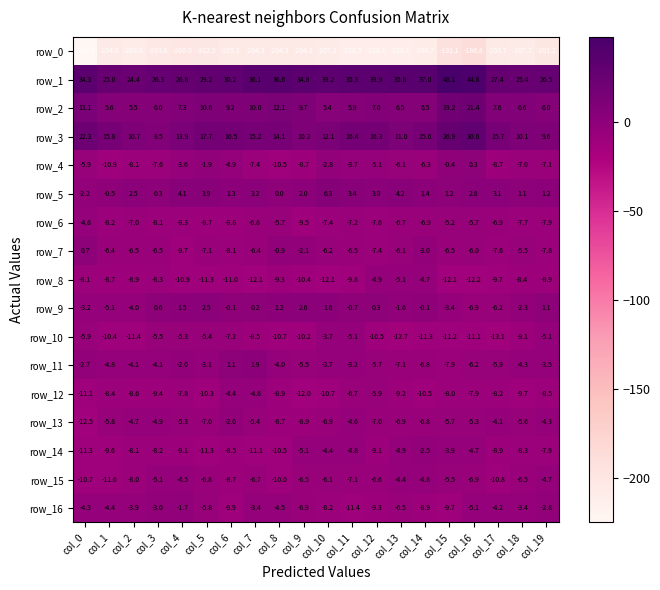

Reading right to left, extract all data points from this chart.

row_0: -201.2	-207.7	-203.7	-186.8	-192.1	-208.7	-210.1	-210.1	-210.5	-207.2	-204.2	-204.3	-204.3	-205.2	-202.5	-200.0	-203.6	-208.8	-204.6	-224.9
row_1: 26.5	25.4	27.4	44.8	48.1	37.0	35.8	33.9	35.3	33.2	34.8	36.6	36.1	30.2	29.2	26.8	26.3	24.4	25.0	34.3
row_2: 6.0	6.6	7.6	21.4	19.2	6.5	6.5	7.0	5.9	5.4	9.7	12.1	10.0	9.2	10.6	7.3	6.0	5.5	5.6	13.1
row_3: 9.6	10.1	15.7	30.0	26.9	15.6	11.0	16.3	16.4	12.1	10.2	14.1	15.2	16.5	17.7	13.9	8.5	10.7	15.8	22.3
row_4: -7.1	-7.0	-8.7	0.3	-0.4	-6.3	-6.1	-5.1	-3.7	-2.8	-8.7	-10.5	-7.4	-4.9	-1.9	-3.6	-7.6	-8.1	-10.9	-5.9
row_5: 1.2	1.1	3.1	2.8	1.2	1.4	4.2	3.0	3.4	6.3	2.0	0.0	3.2	1.3	3.9	4.1	0.3	2.5	-0.5	-2.2
row_6: -7.9	-7.7	-6.9	-5.7	-5.2	-6.9	-6.7	-7.6	-7.2	-7.4	-9.5	-5.7	-6.8	-8.8	-8.7	-8.3	-8.1	-7.0	-8.2	-4.6
row_7: -7.8	-5.5	-7.6	-6.0	-6.5	-3.0	-6.1	-7.4	-6.5	-6.2	-2.1	-0.9	-6.4	-8.1	-7.1	-9.7	-6.5	-6.5	-6.4	0.7
row_8: -8.9	-8.4	-9.7	-12.2	-12.1	-4.7	-5.1	-4.9	-9.8	-12.1	-10.4	-9.3	-12.1	-11.0	-11.3	-10.9	-8.3	-8.9	-8.7	-8.1
row_9: 1.1	-2.3	-6.2	-6.9	-3.4	-0.1	-1.6	0.3	-0.7	1.6	2.6	1.2	0.2	-0.1	2.5	1.5	0.6	-4.0	-5.1	-3.2
row_10: -5.1	-9.1	-13.1	-11.1	-11.2	-11.3	-12.7	-10.5	-5.1	-3.7	-10.2	-10.7	-8.5	-7.2	-5.4	-5.3	-5.5	-11.4	-10.4	-5.9
row_11: -3.5	-4.3	-5.9	-6.2	-7.9	-6.8	-7.1	-5.7	-3.2	-3.7	-5.5	-4.0	1.9	1.1	-3.1	-2.0	-4.1	-4.1	-4.8	-2.7
row_12: -8.5	-9.7	-8.2	-7.9	-8.0	-10.5	-9.2	-5.9	-6.7	-10.7	-12.0	-8.9	-4.6	-4.4	-10.3	-7.8	-9.4	-8.6	-8.4	-11.1
row_13: -4.3	-5.6	-4.1	-5.3	-5.7	-6.8	-6.9	-7.0	-4.6	-6.9	-8.9	-8.7	-5.4	-2.0	-7.0	-5.3	-4.9	-4.7	-5.8	-12.5
row_14: -7.9	-8.3	-8.9	-4.7	-3.9	-2.5	-4.9	-9.1	-4.8	-4.4	-5.1	-10.5	-11.1	-8.5	-11.3	-9.1	-8.2	-8.1	-9.6	-11.3
row_15: -4.7	-6.5	-10.8	-6.9	-5.5	-4.8	-4.4	-6.6	-7.1	-6.1	-6.5	-10.0	-6.7	-8.7	-6.8	-4.5	-5.1	-8.0	-11.6	-10.7
row_16: -2.8	-3.4	-4.2	-5.1	-9.7	-8.9	-6.5	-9.3	-11.4	-8.2	-6.9	-4.5	-3.4	-9.9	-5.8	-1.7	-3.0	-3.9	-4.4	-4.3